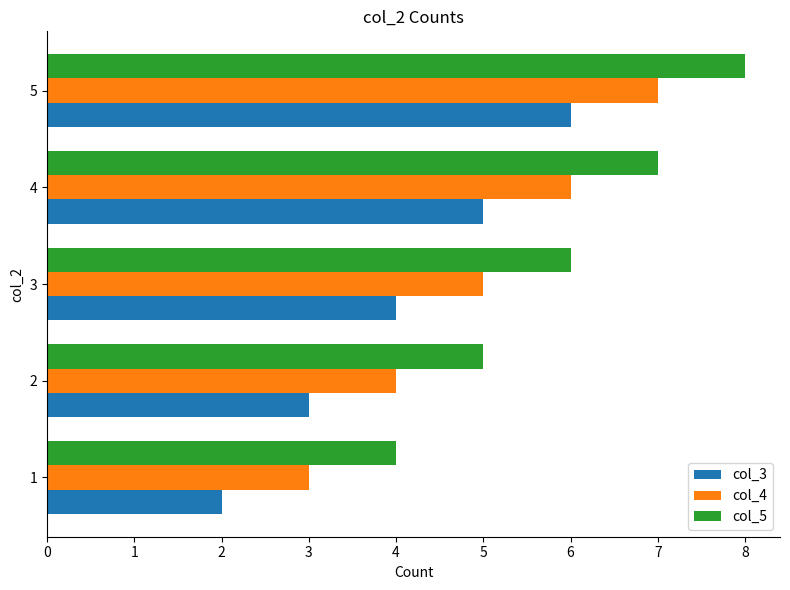

At which label is col_4 closest to 5?

3